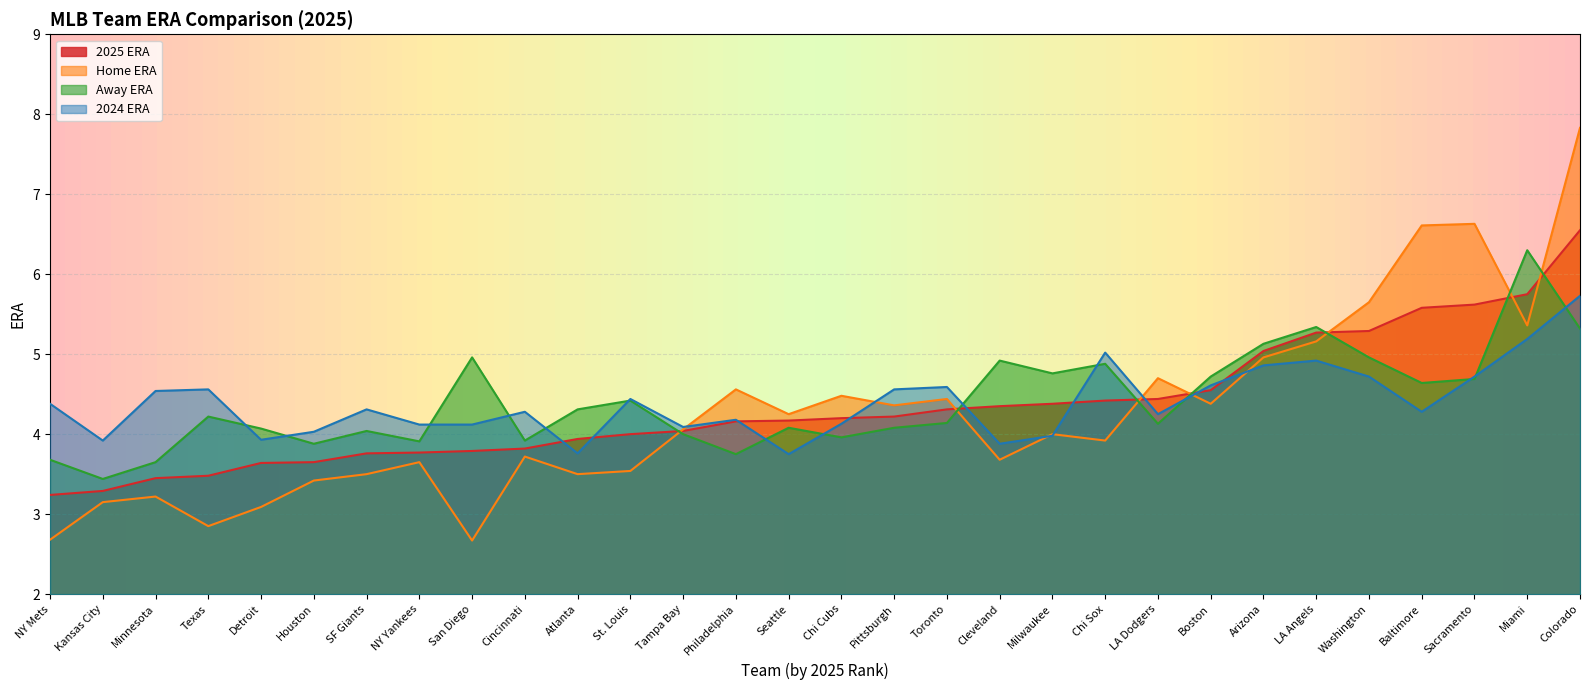

Rank the series at Washington from highest to lowest value.

Home ERA, 2025 ERA, Away ERA, 2024 ERA